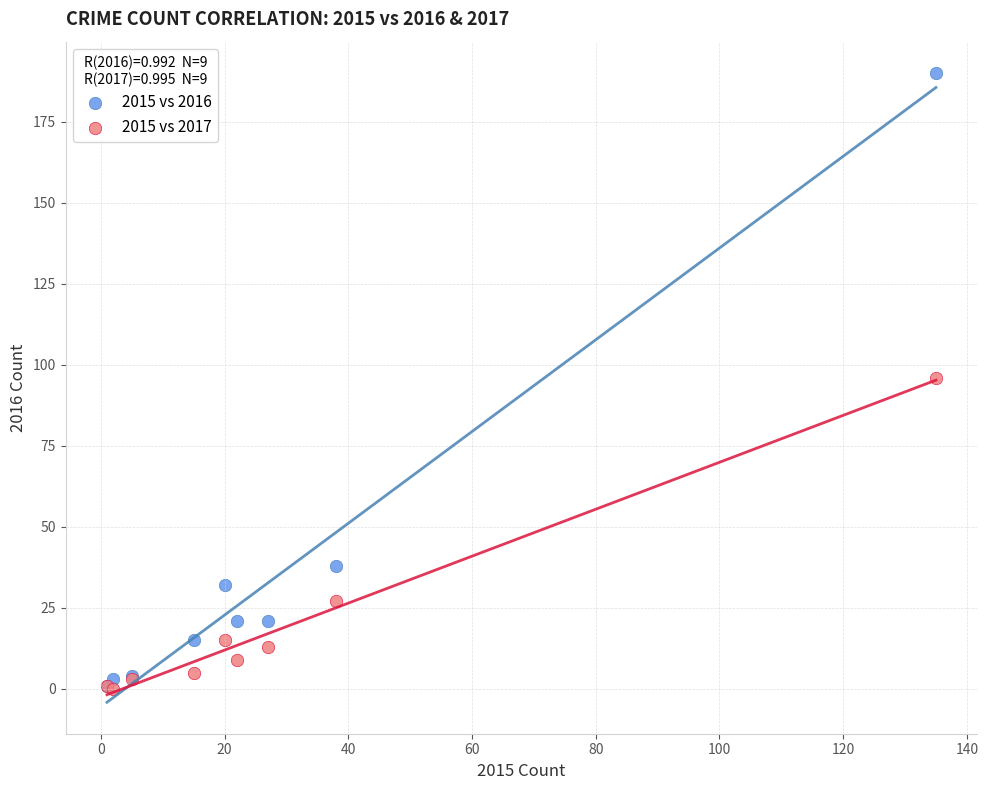

Which series has the widest spread of Y values?

2015 vs 2016